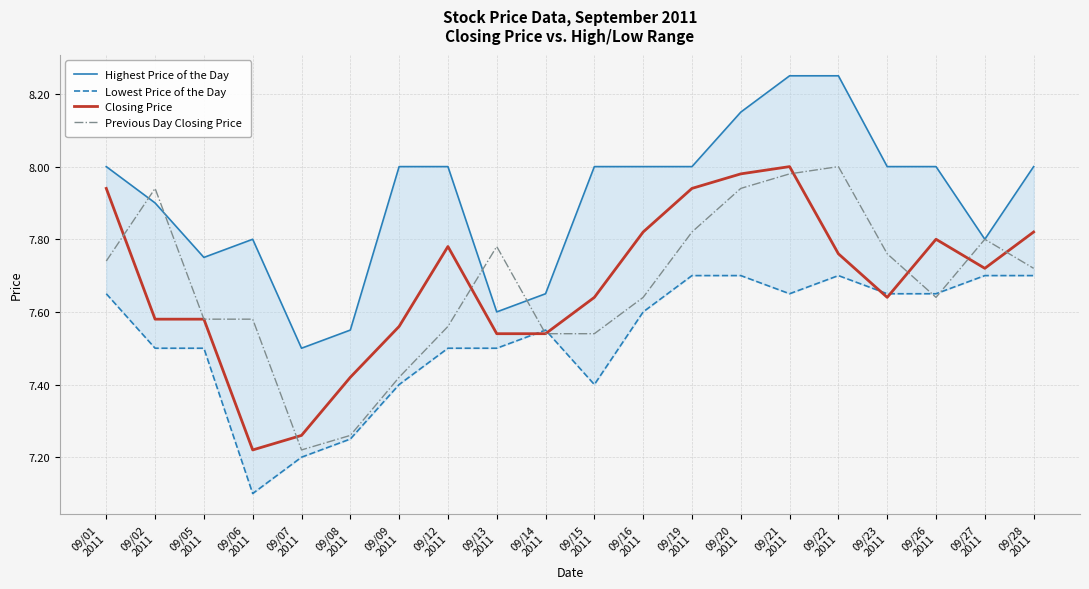

At which category does Lowest Price of the Day reach its first local peak?

09/14
2011